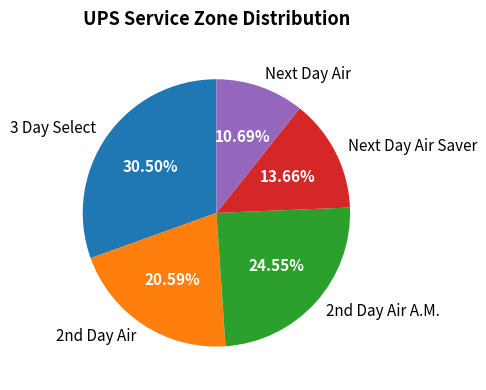

True or false: Next Day Air accounts for 11% of the total.

True